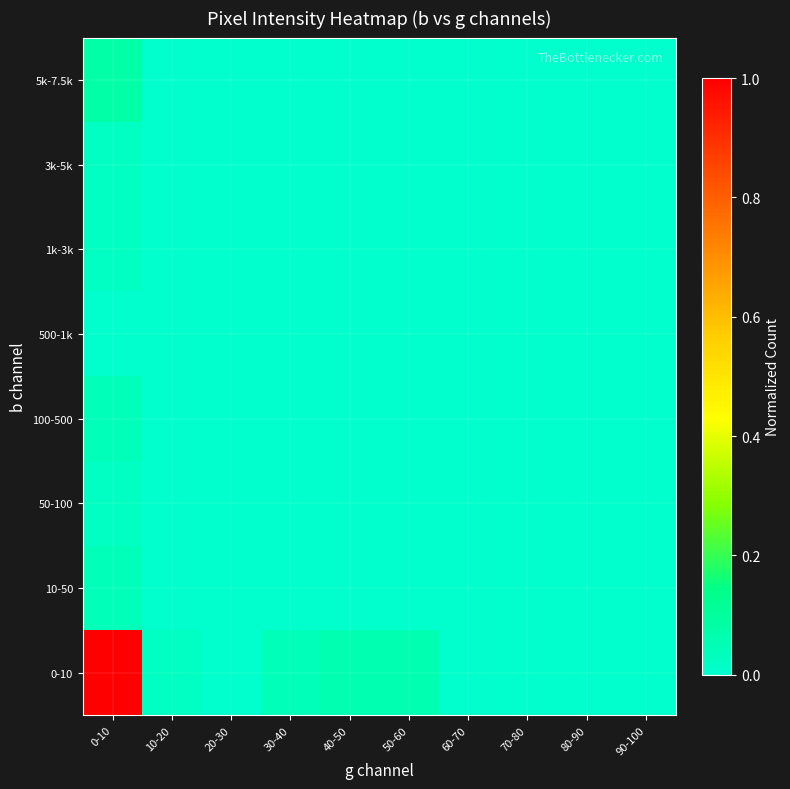

Between 40-50 and 30-40, which is larger?

40-50